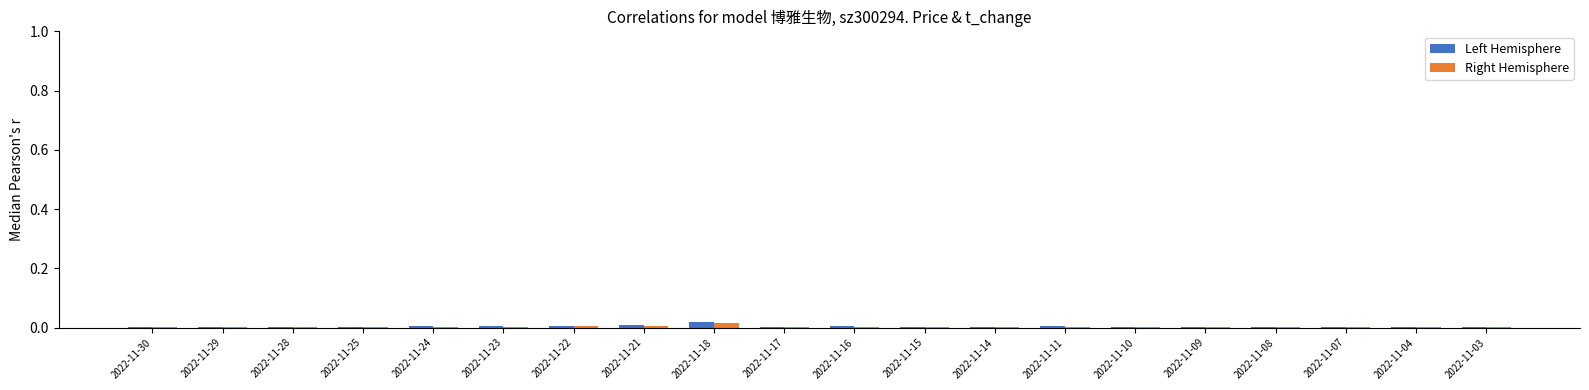

The Left Hemisphere series shows 0.0 at 2022-11-30. True or false?

True